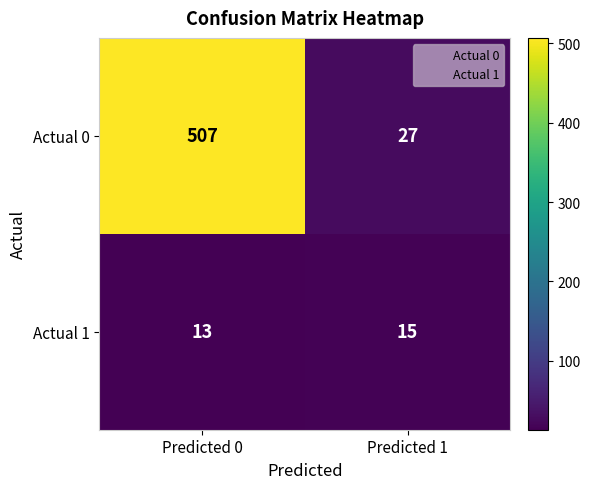

What is the total value across all series at Predicted 0?

520